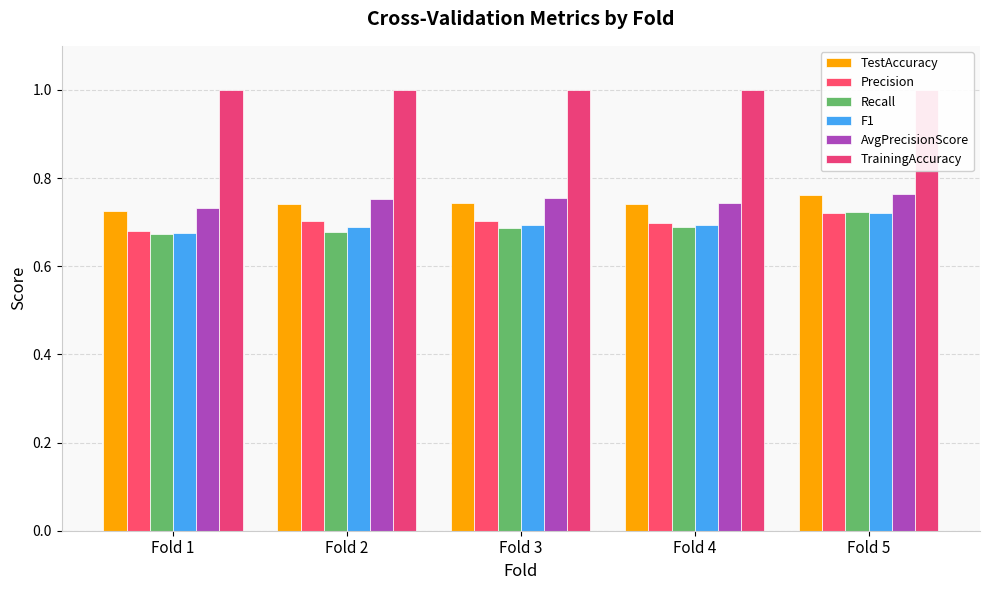

What is the value of the Recall bar at the 2nd from the left?

0.7